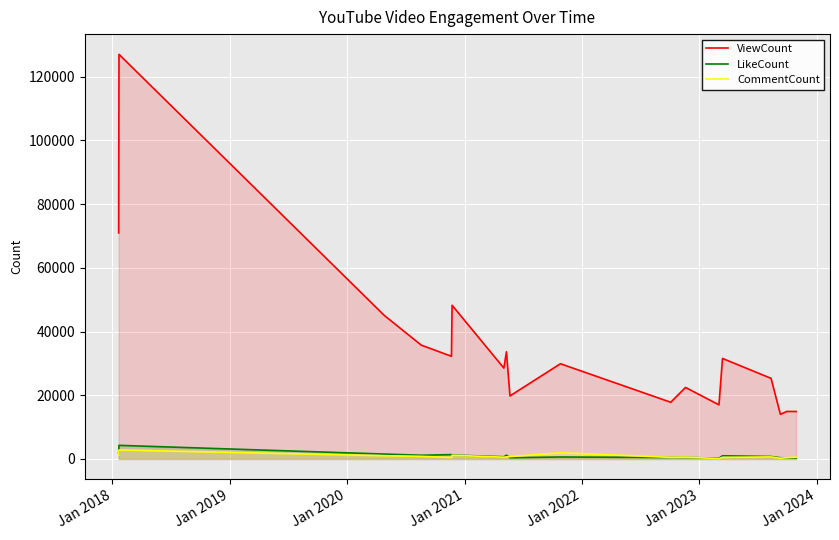

What is the highest value of the LikeCount series?

4283